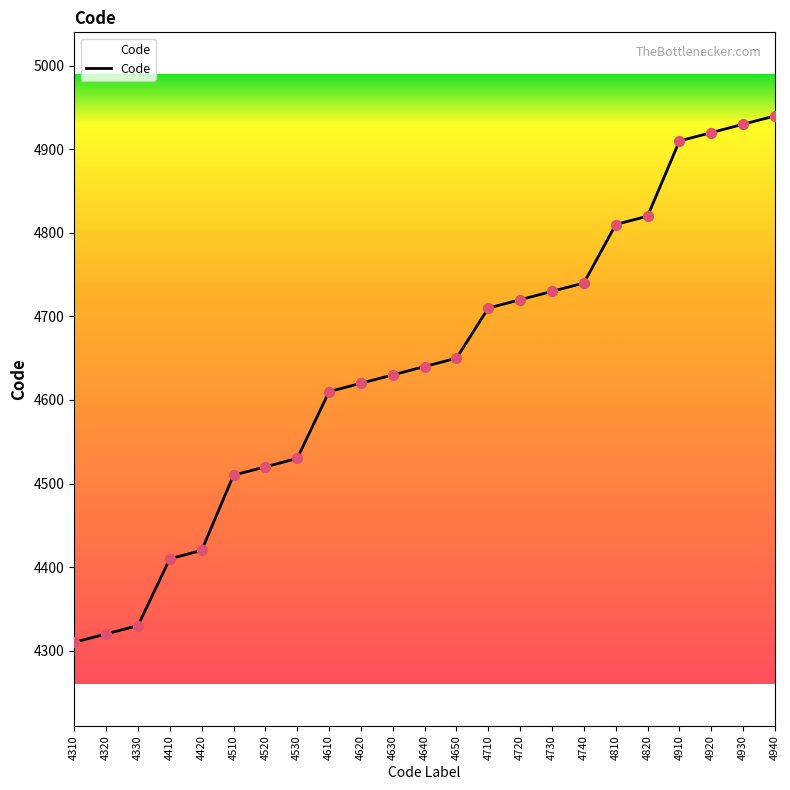

Between 4810 and 4720, which is larger?

4810